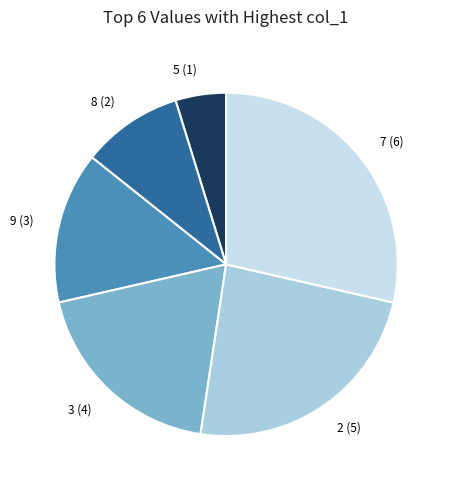

What is the ratio of the value at 3 to the value at 8?

2.0